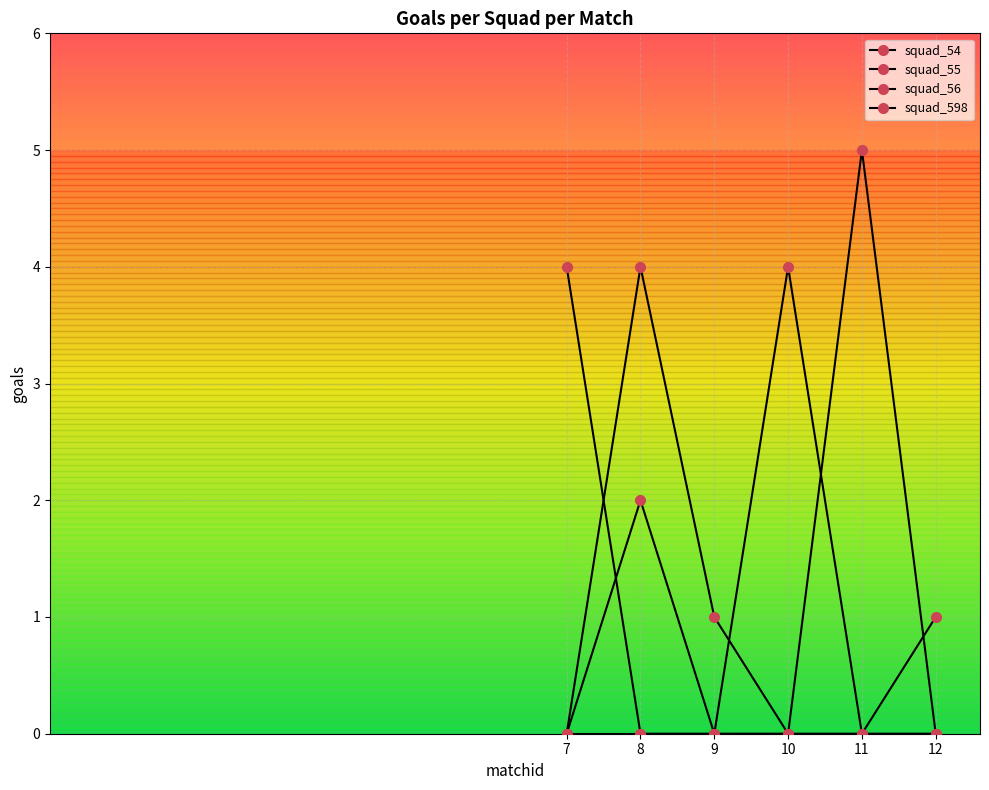

What is the difference between the squad_598 values at 10 and 11?

4